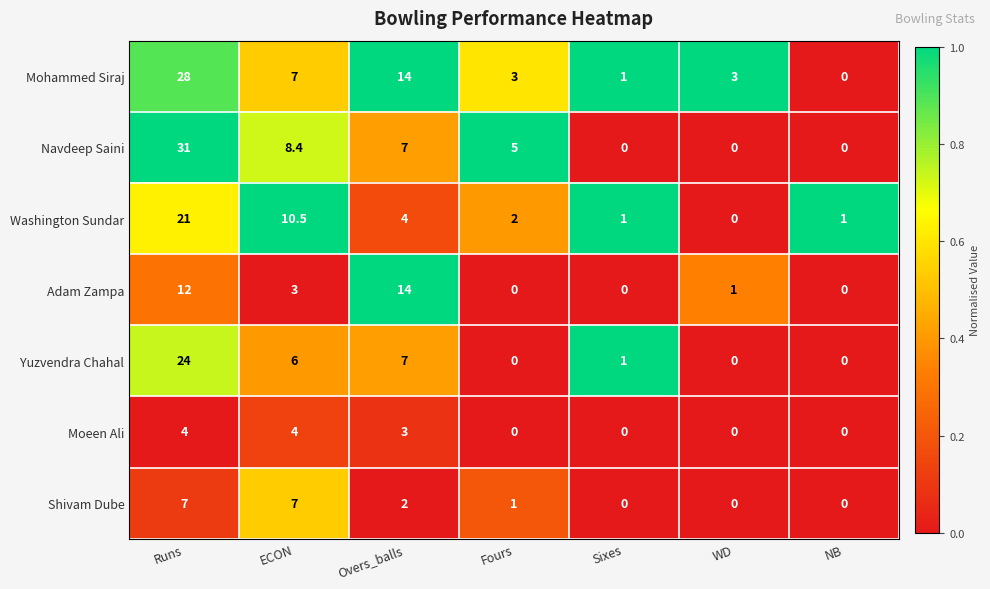

How many data points in Mohammed Siraj are less than 3?

2